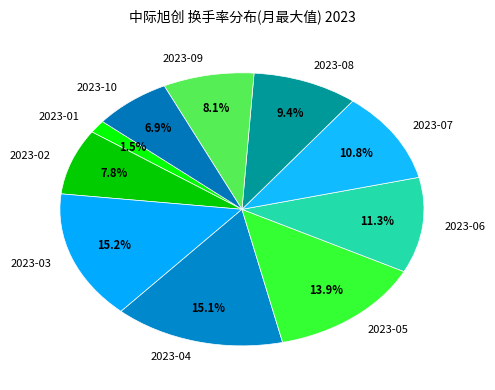

What is the ratio of the value at 2023-05 to the value at 2023-07?

1.3